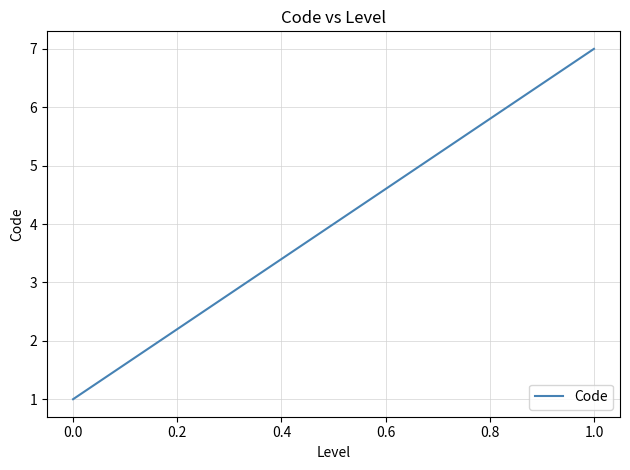

What is the maximum value shown in the chart?

7